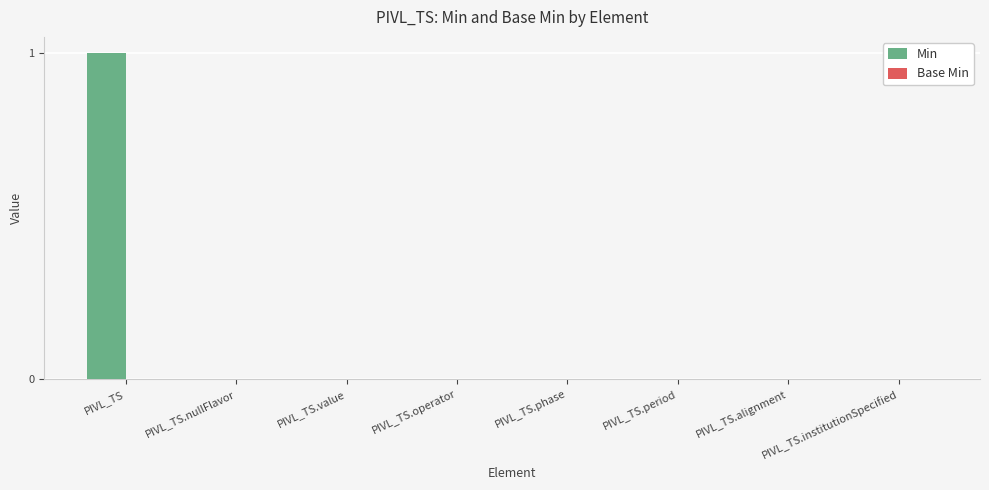

Does the chart contain stacked bars?

No